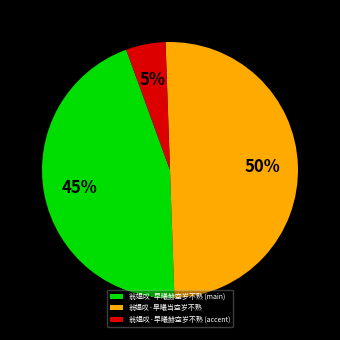

Is 翁媪叹·早曦赫空岁不熟 (main) the majority of the pie?

No